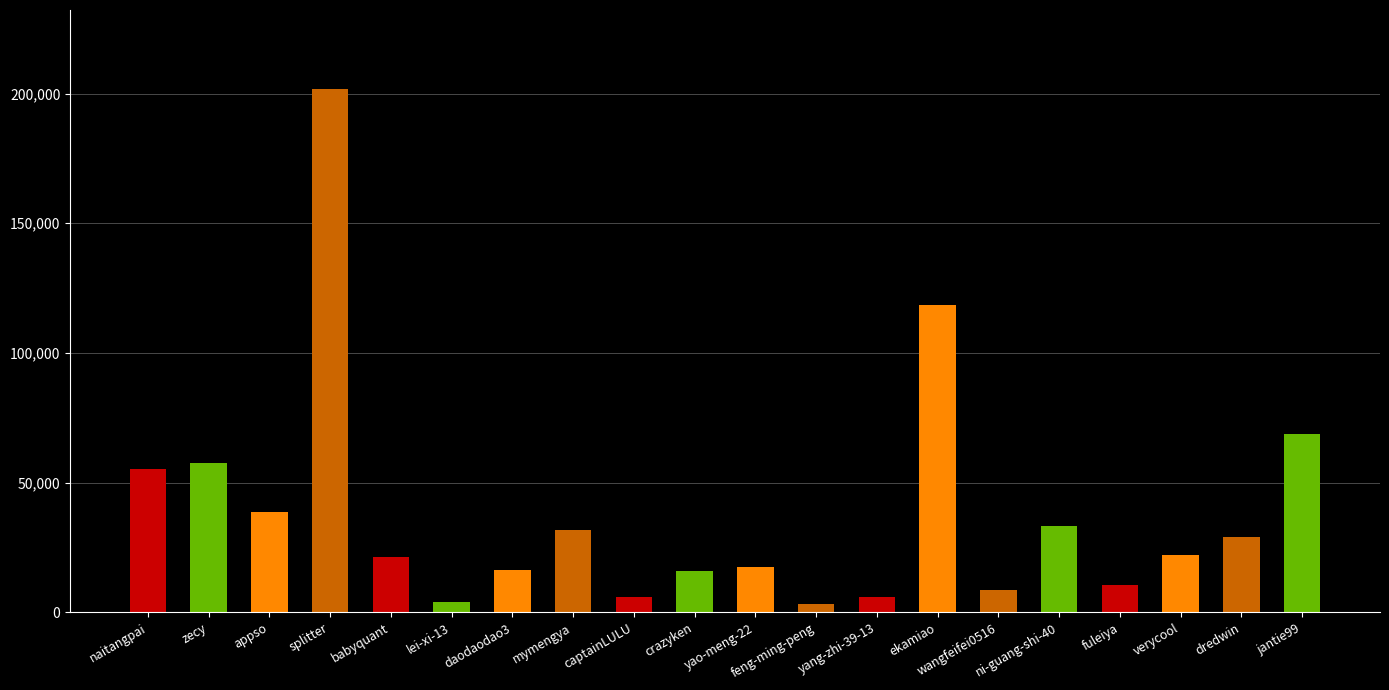

What is the change in value from daodaodao3 to crazyken?

-351